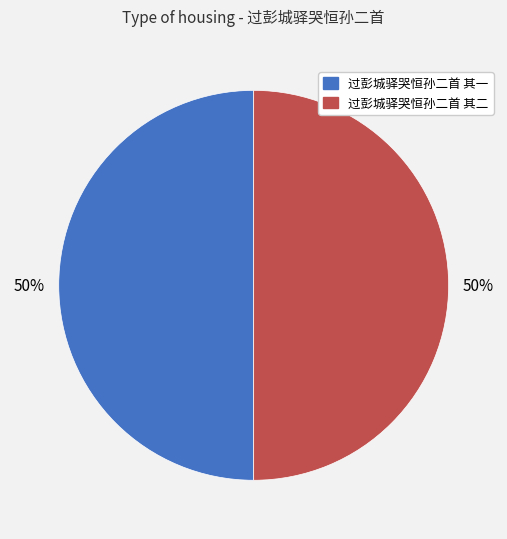

To the nearest percent, what percentage of the pie is 过彭城驿哭恒孙二首 其二?

50%